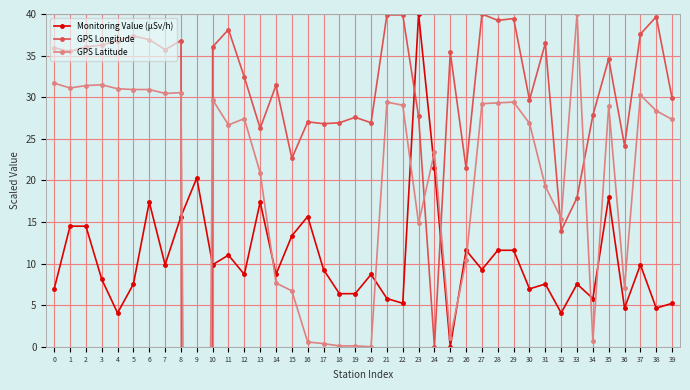

True or false: GPS Longitude and GPS Latitude cross at least once.

True